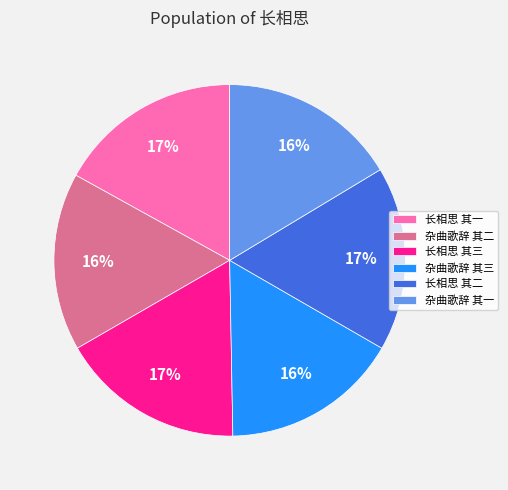

To the nearest percent, what portion does 长相思 其三 represent?

17%